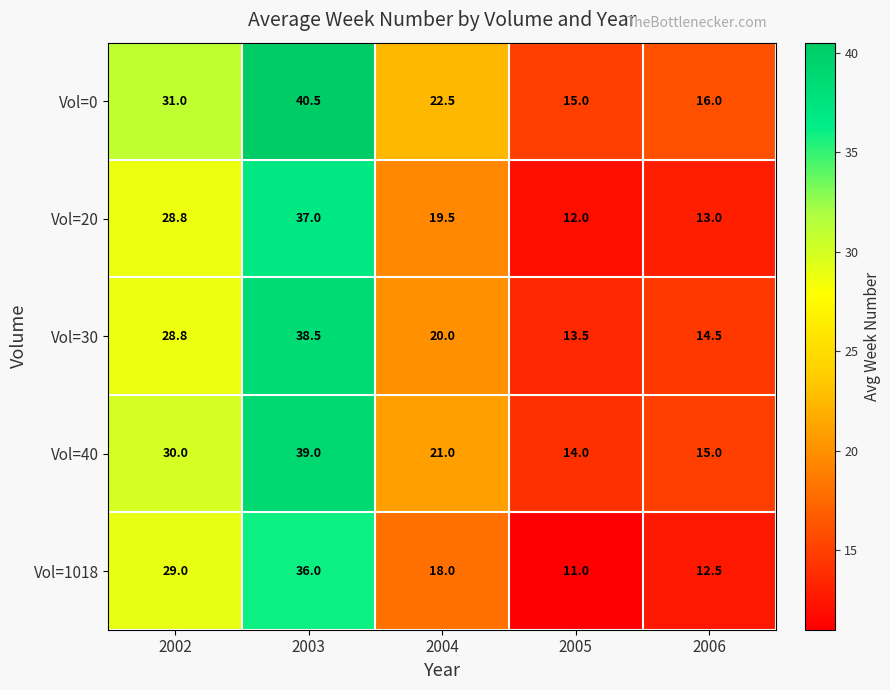

Reading right to left, list all the values displayed in this chart.

Vol=0: 16.0	15.0	22.5	40.5	31.0
Vol=20: 13.0	12.0	19.5	37.0	28.8
Vol=30: 14.5	13.5	20.0	38.5	28.8
Vol=40: 15.0	14.0	21.0	39.0	30.0
Vol=1018: 12.5	11.0	18.0	36.0	29.0